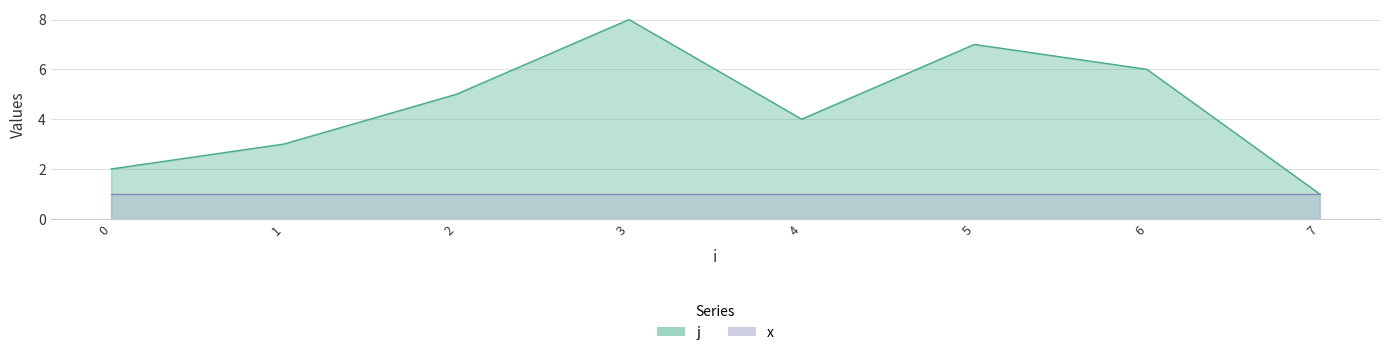

What is the minimum value shown in the chart?

1